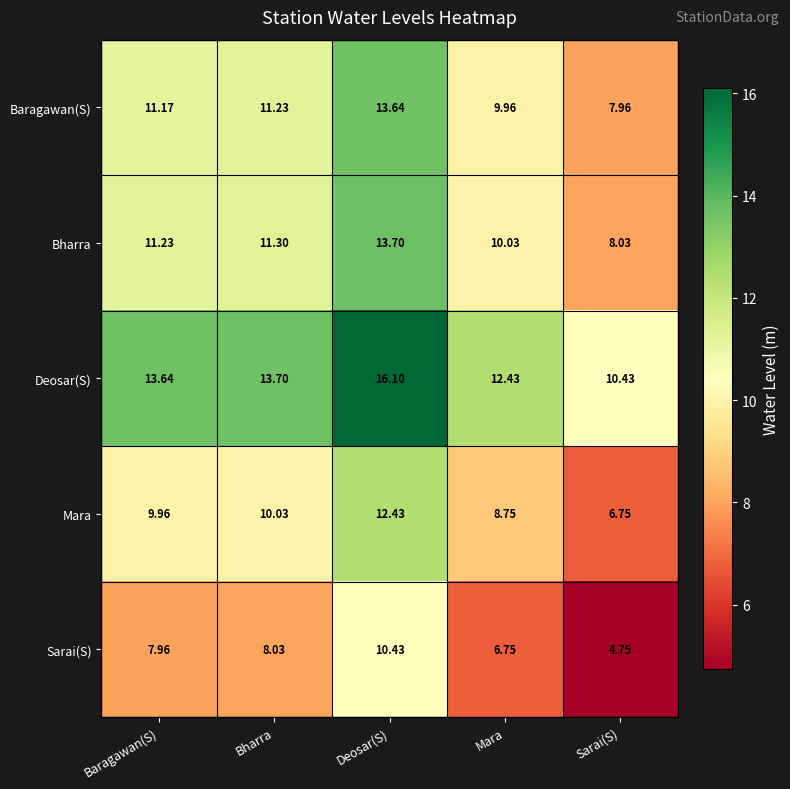

Which label corresponds to the largest value in the chart?

Deosar(S)